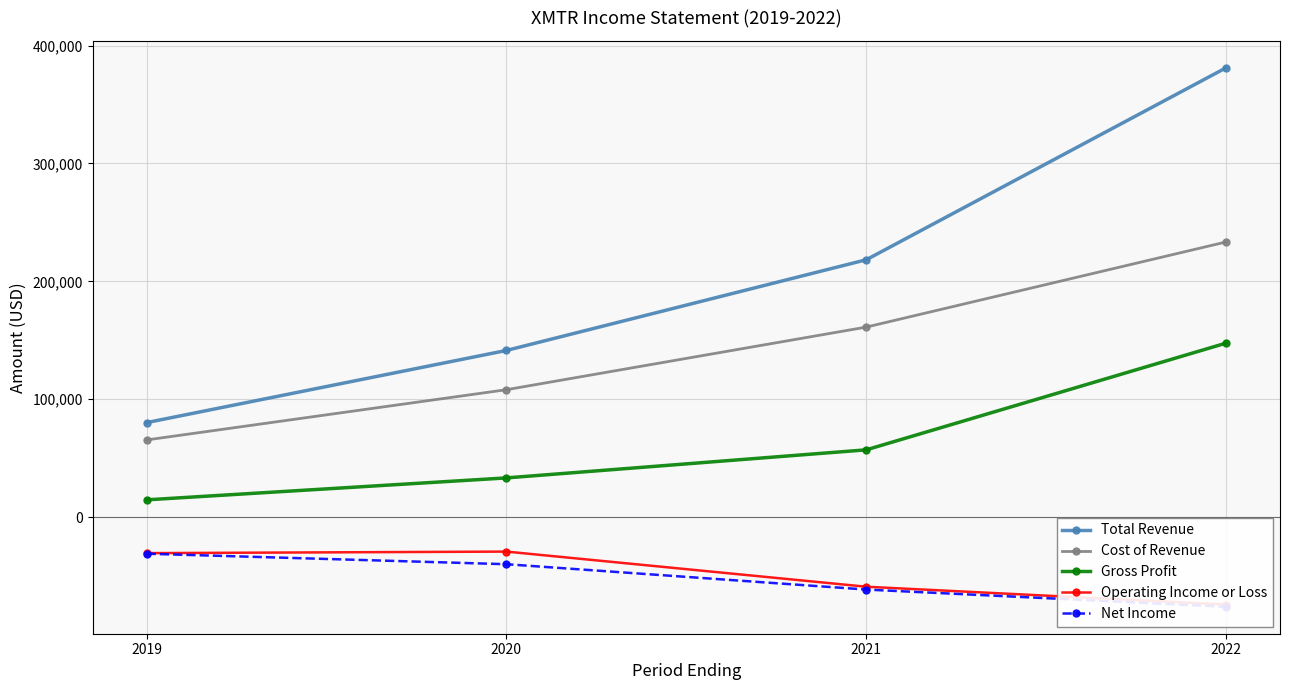

How many data points in Cost of Revenue are less than 161200?

2